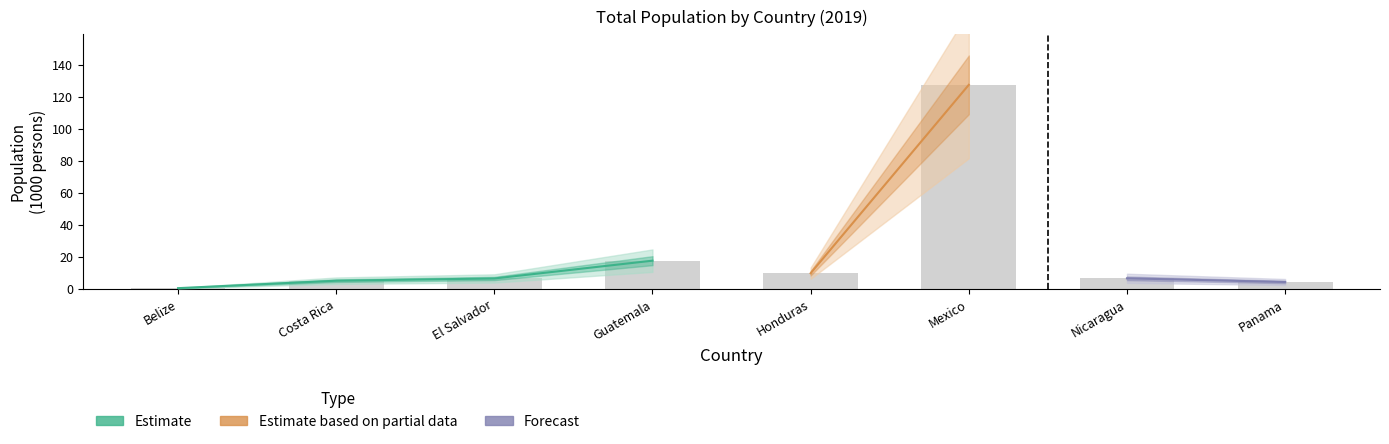

True or false: the data shows 11.4 at El Salvador.

False